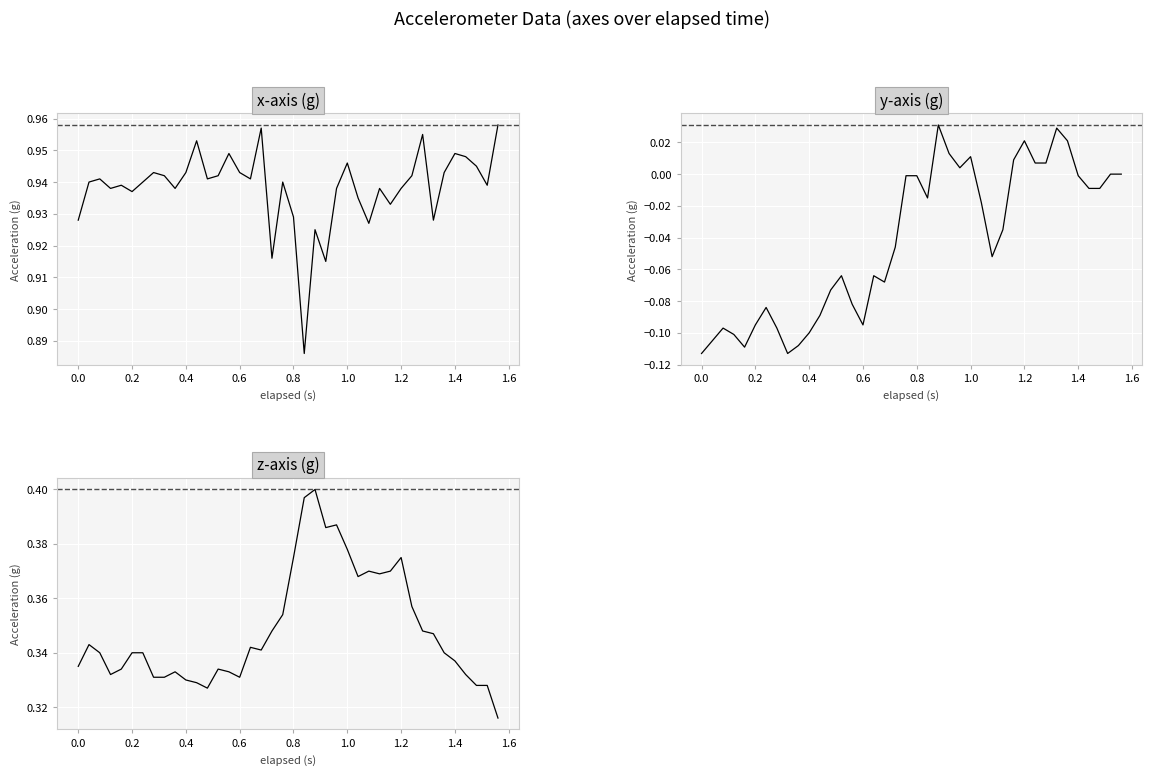

True or false: x-axis (g) has more than 0 points higher than both neighbors.

True